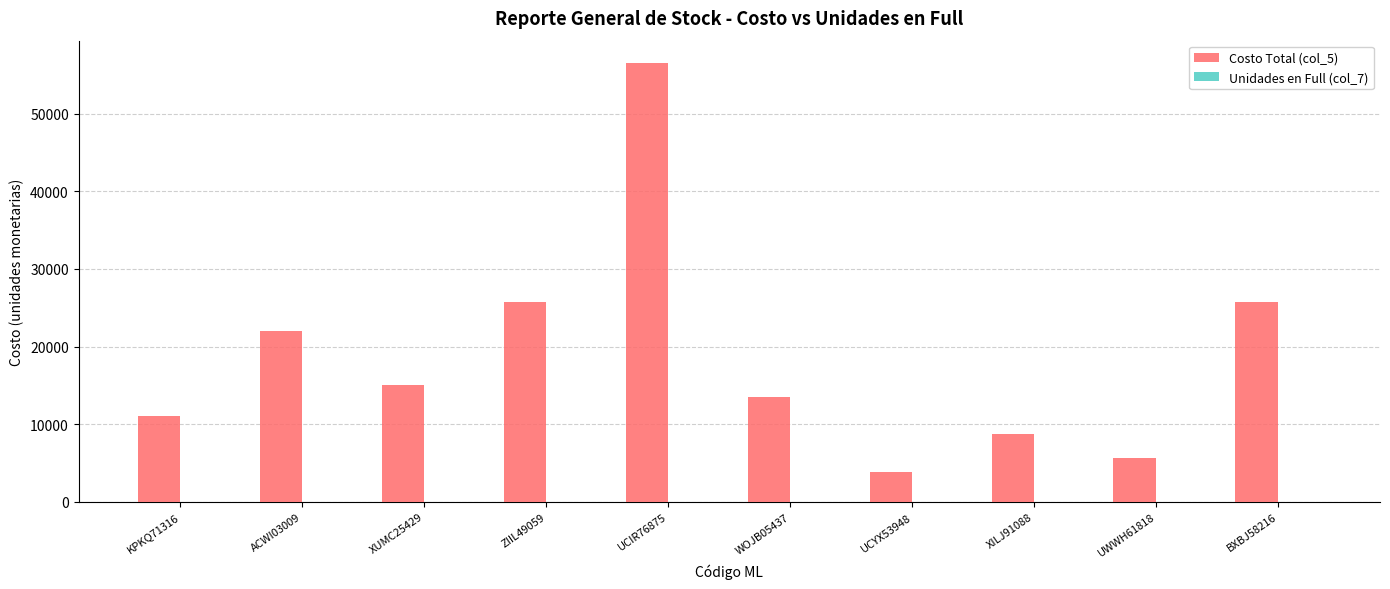

What is the sum of all Costo Total (col_5) values?

187838